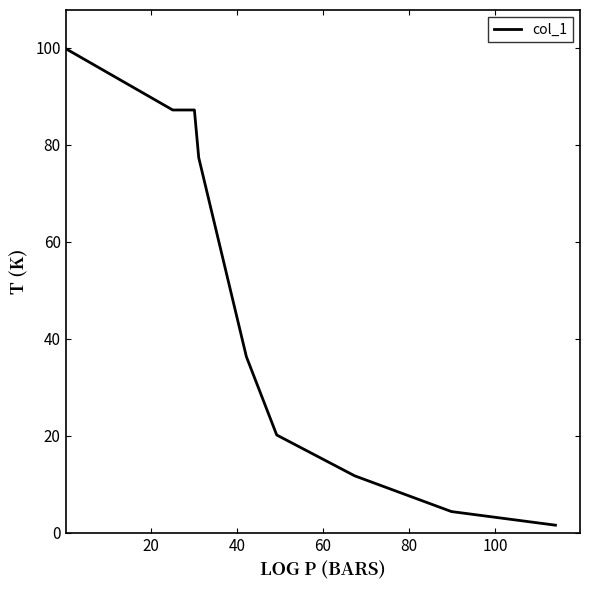

What is the maximum value shown in the chart?

99.8